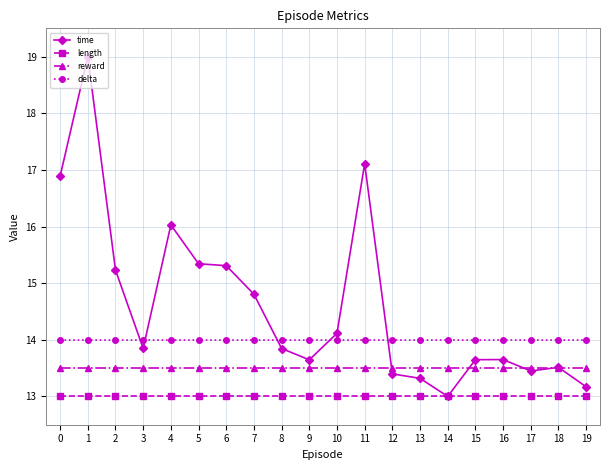

The value of time at 1 is 19.0. True or false?

True